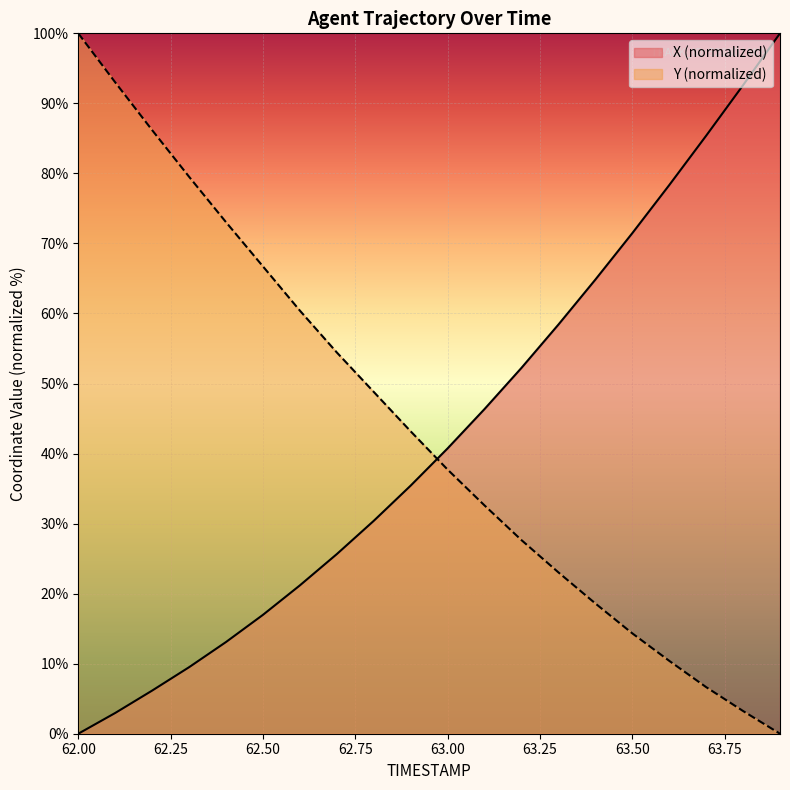

What is the approximate value of X at 62.1?

3.0